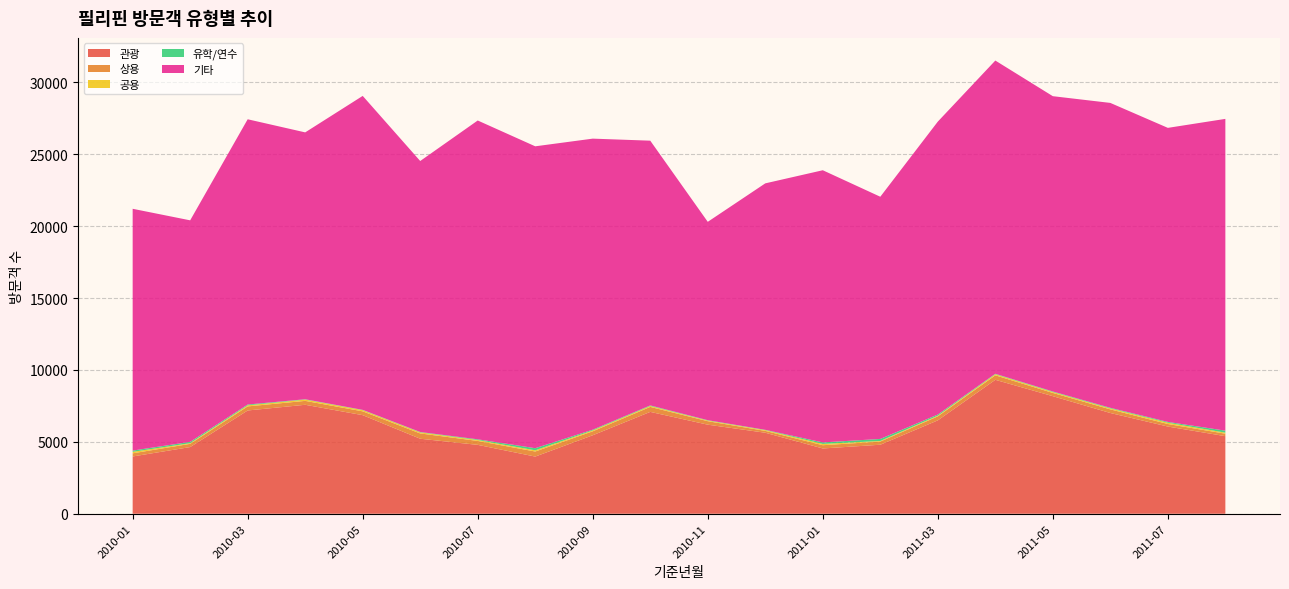

Reading left to right, list all the values displayed in this chart.

관광: 2010-01=3984	2010-02=4638	2010-03=7184	2010-04=7580	2010-05=6858	2010-06=5218	2010-07=4792	2010-08=3977	2010-09=5460	2010-10=7086	2010-11=6196	2010-12=5635	2011-01=4541	2011-02=4801	2011-03=6497	2011-04=9317	2011-05=8178	2011-06=7008	2011-07=6066	2011-08=5396
상용: 2010-01=219	2010-02=225	2010-03=284	2010-04=272	2010-05=266	2010-06=369	2010-07=274	2010-08=352	2010-09=275	2010-10=347	2010-11=243	2010-12=129	2011-01=227	2011-02=220	2011-03=278	2011-04=313	2011-05=227	2011-06=253	2011-07=177	2011-08=172
공용: 2010-01=104	2010-02=47	2010-03=73	2010-04=90	2010-05=84	2010-06=74	2010-07=63	2010-08=83	2010-09=62	2010-10=65	2010-11=45	2010-12=53	2011-01=90	2011-02=42	2011-03=49	2011-04=75	2011-05=64	2011-06=66	2011-07=90	2011-08=72
유학/연수: 2010-01=87	2010-02=90	2010-03=57	2010-04=23	2010-05=18	2010-06=25	2010-07=49	2010-08=148	2010-09=51	2010-10=38	2010-11=24	2010-12=21	2011-01=103	2011-02=142	2011-03=79	2011-04=31	2011-05=36	2011-06=42	2011-07=55	2011-08=140
기타: 2010-01=16820	2010-02=15411	2010-03=19843	2010-04=18564	2010-05=21841	2010-06=18852	2010-07=22178	2010-08=21000	2010-09=20246	2010-10=18416	2010-11=13799	2010-12=17145	2011-01=18934	2011-02=16847	2011-03=20375	2011-04=21790	2011-05=20542	2011-06=21210	2011-07=20455	2011-08=21688